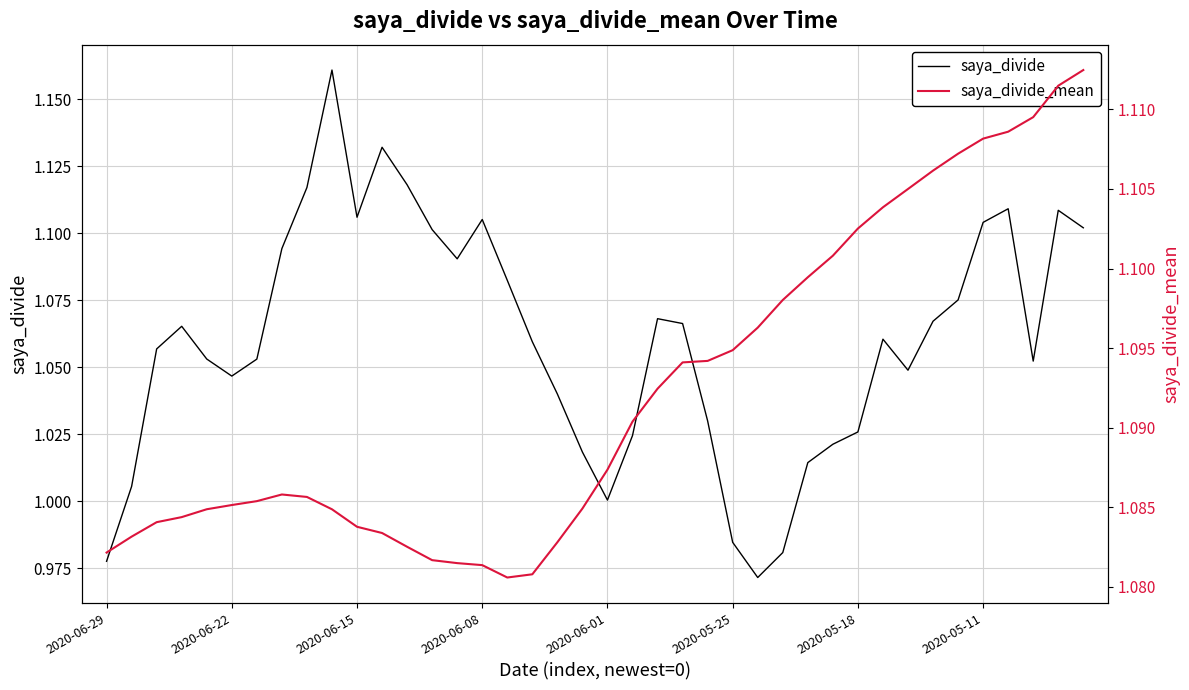

At which label does saya_divide reach its peak?

9